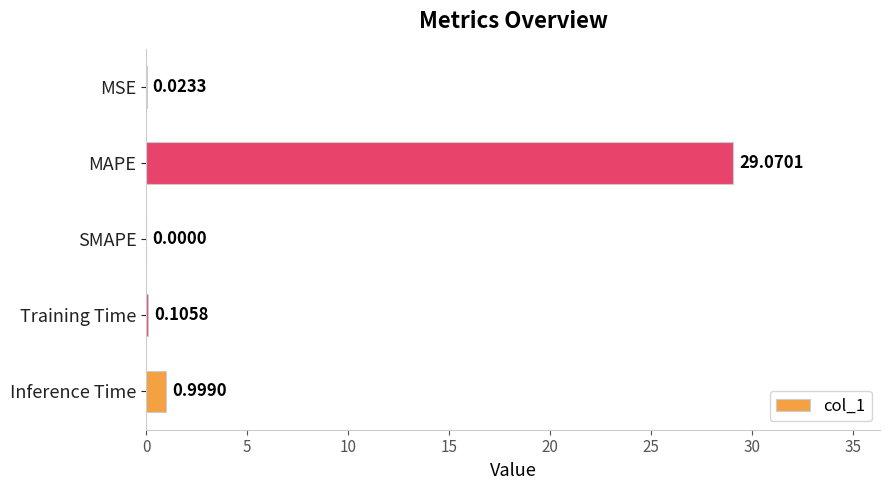

At which label is the value closest to 14?

Inference Time